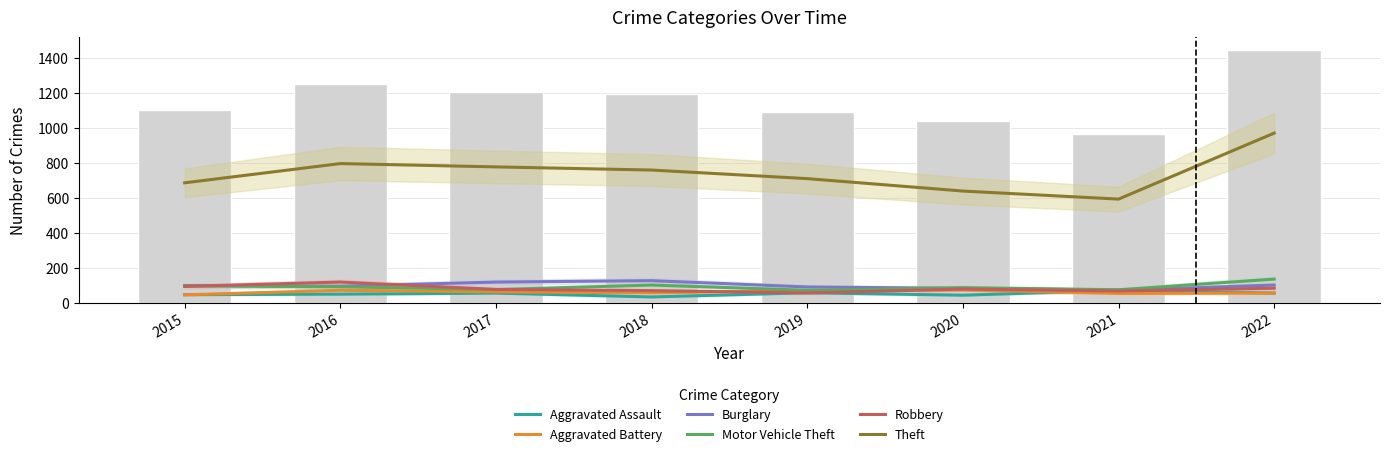

List the series in order of their peak value, lowest first.

Aggravated Assault, Aggravated Battery, Robbery, Burglary, Motor Vehicle Theft, Theft